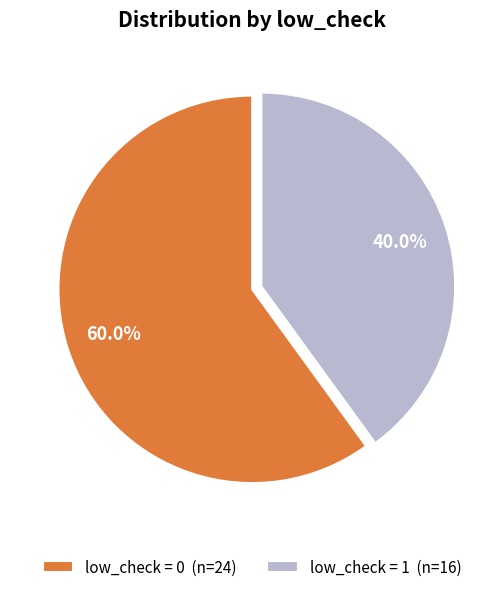

What percentage is the low_check = 1 slice, to the nearest percent?

40%